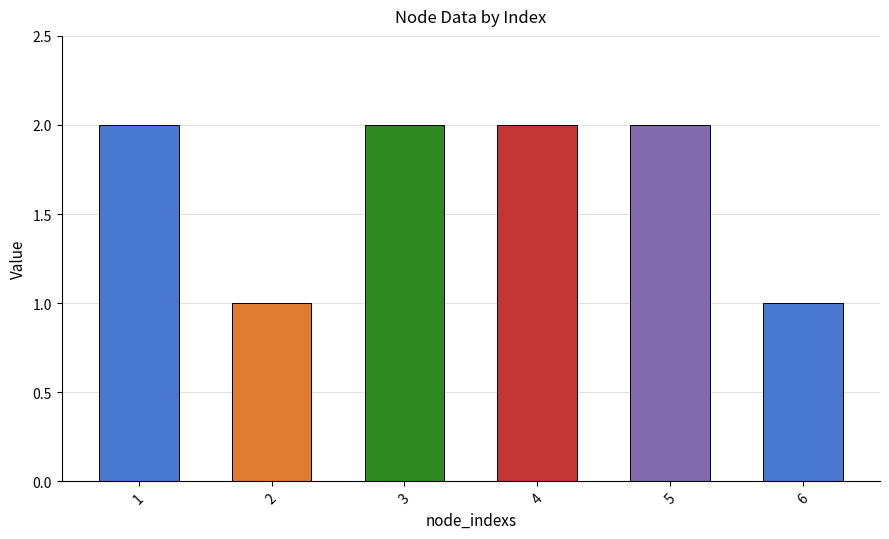

The chart shows a value of 2 at 4. True or false?

True